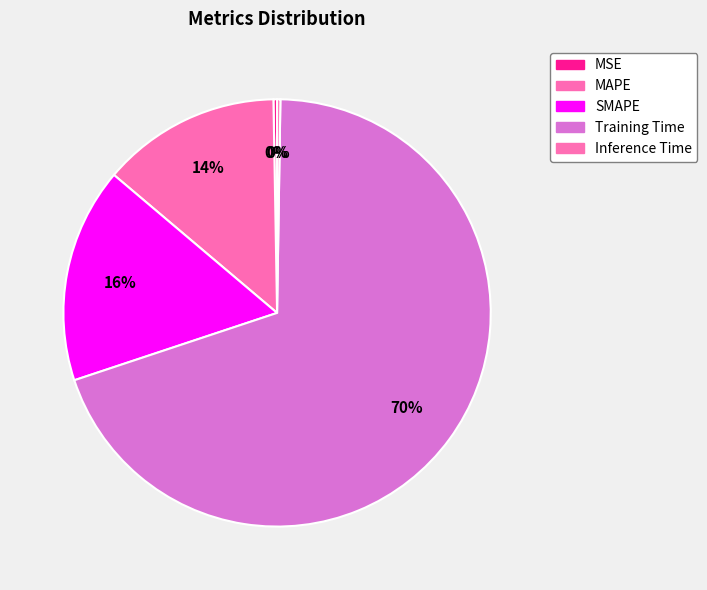

Does Training Time account for over 50% of the chart?

Yes